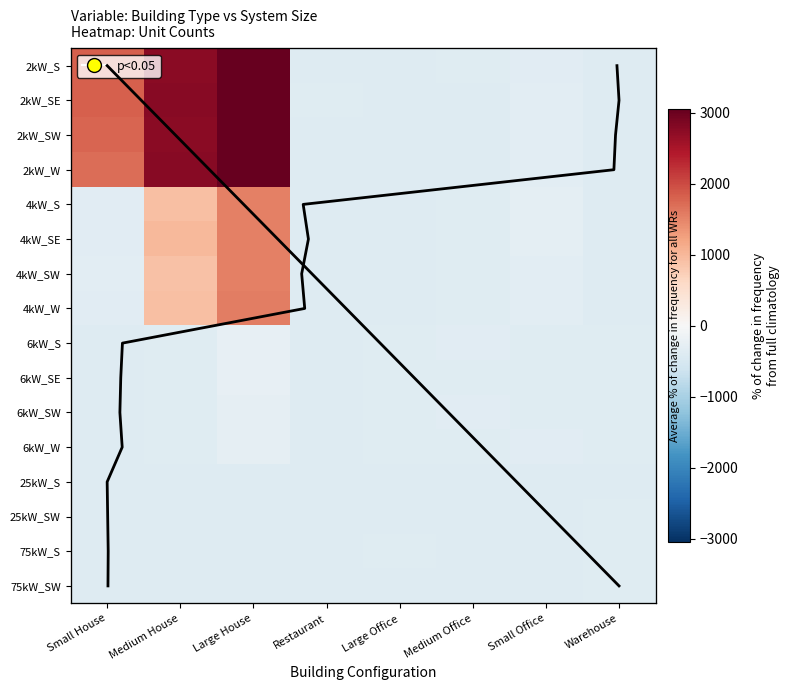

How many data points in 75kW_SW are less than -393?

6